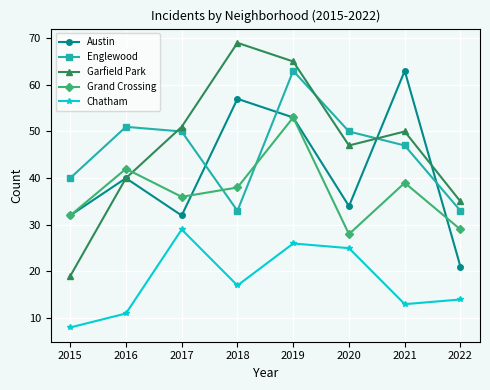

Does the chart display data point markers on the line(s)?

Yes